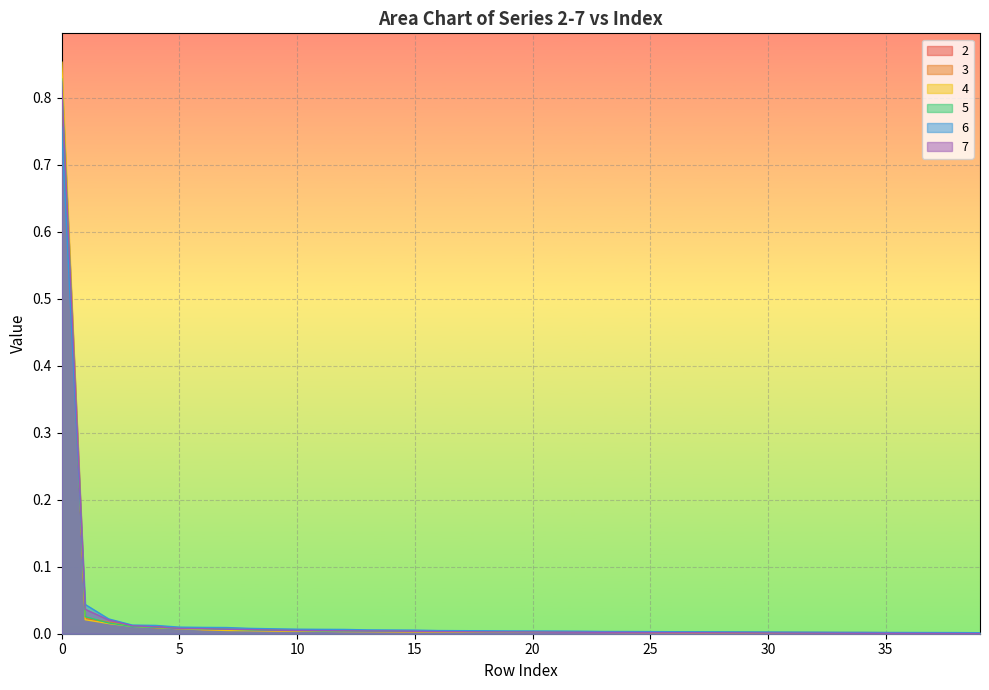

True or false: 3 and 4 cross at least once.

True